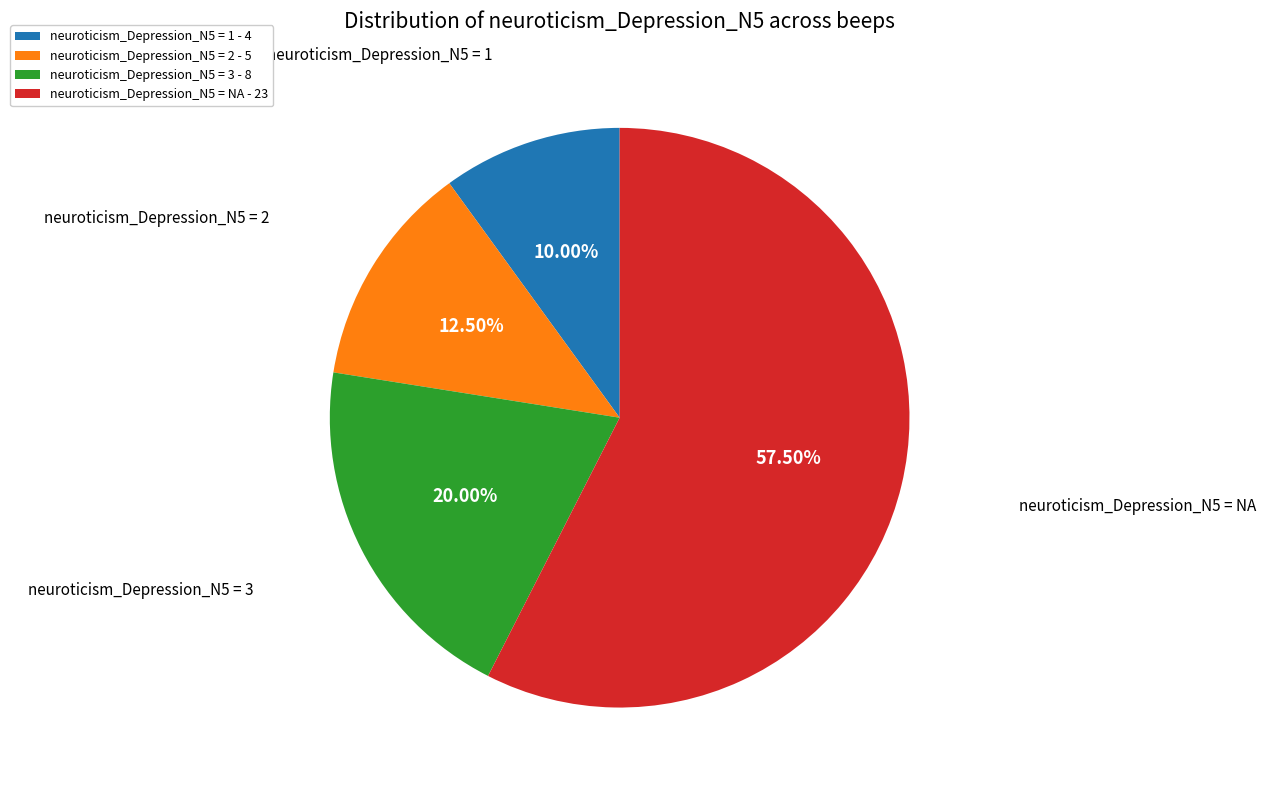

Count the number of slices in the pie.

4